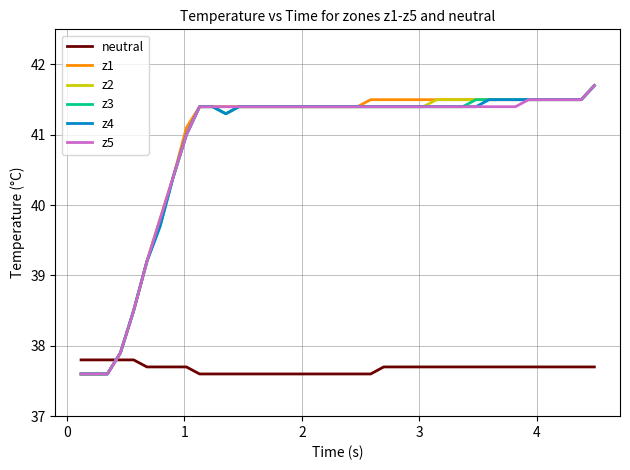

Reading left to right, transcribe all the data shown in this chart.

neutral: 37.8	37.8	37.8	37.8	37.8	37.7	37.7	37.7	37.7	37.6	37.6	37.6	37.6	37.6	37.6	37.6	37.6	37.6	37.6	37.6	37.6	37.6	37.6	37.7	37.7	37.7	37.7	37.7	37.7	37.7	37.7	37.7	37.7	37.7	37.7	37.7	37.7	37.7	37.7	37.7
z1: 37.6	37.6	37.6	37.9	38.5	39.2	39.8	40.4	41.1	41.4	41.4	41.4	41.4	41.4	41.4	41.4	41.4	41.4	41.4	41.4	41.4	41.4	41.5	41.5	41.5	41.5	41.5	41.5	41.5	41.5	41.5	41.5	41.5	41.5	41.5	41.5	41.5	41.5	41.5	41.7
z2: 37.6	37.6	37.6	37.9	38.5	39.2	39.8	40.4	41.0	41.4	41.4	41.3	41.4	41.4	41.4	41.4	41.4	41.4	41.4	41.4	41.4	41.4	41.4	41.4	41.4	41.4	41.4	41.5	41.5	41.5	41.5	41.5	41.5	41.5	41.5	41.5	41.5	41.5	41.5	41.7
z3: 37.6	37.6	37.6	37.9	38.5	39.2	39.7	40.4	41.0	41.4	41.4	41.3	41.4	41.4	41.4	41.4	41.4	41.4	41.4	41.4	41.4	41.4	41.4	41.4	41.4	41.4	41.4	41.4	41.4	41.4	41.5	41.5	41.5	41.5	41.5	41.5	41.5	41.5	41.5	41.7
z4: 37.6	37.6	37.6	37.9	38.5	39.2	39.7	40.4	41.0	41.4	41.4	41.3	41.4	41.4	41.4	41.4	41.4	41.4	41.4	41.4	41.4	41.4	41.4	41.4	41.4	41.4	41.4	41.4	41.4	41.4	41.4	41.5	41.5	41.5	41.5	41.5	41.5	41.5	41.5	41.7
z5: 37.6	37.6	37.6	37.9	38.5	39.2	39.8	40.4	41.0	41.4	41.4	41.4	41.4	41.4	41.4	41.4	41.4	41.4	41.4	41.4	41.4	41.4	41.4	41.4	41.4	41.4	41.4	41.4	41.4	41.4	41.4	41.4	41.4	41.4	41.5	41.5	41.5	41.5	41.5	41.7